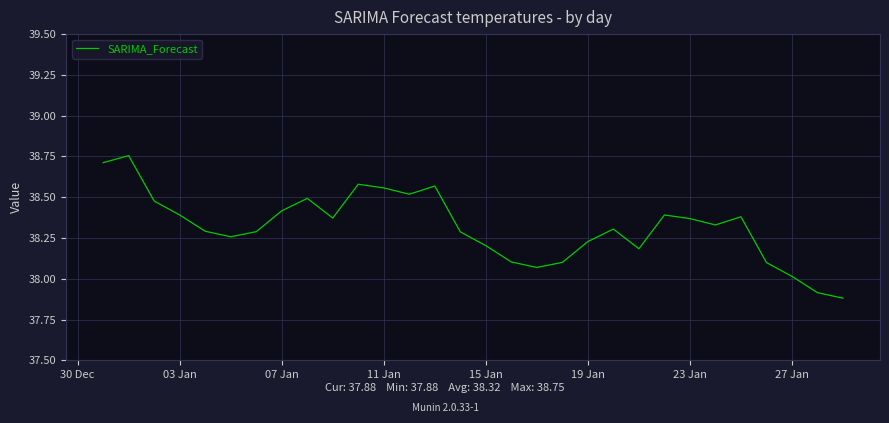

What is the smallest value displayed?

37.9